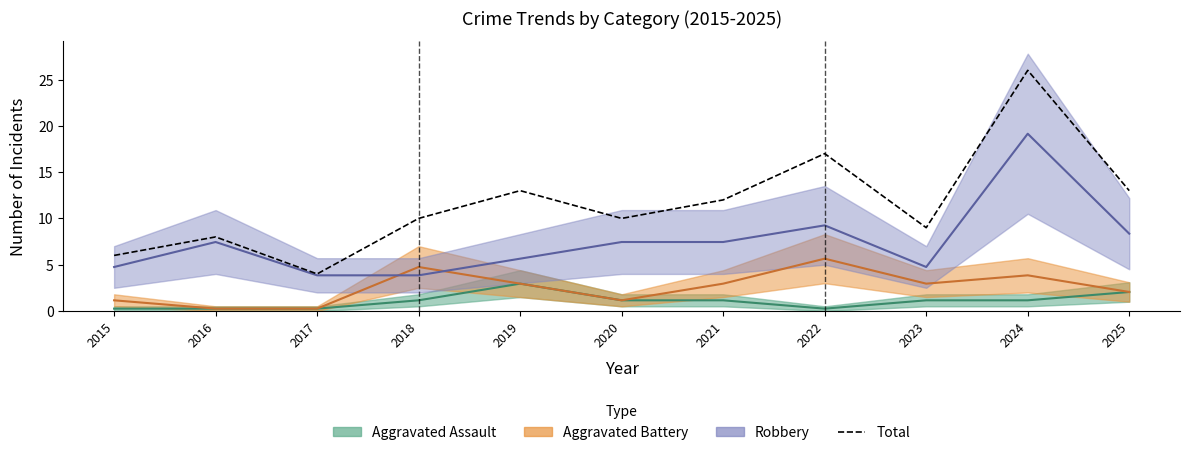

Reading right to left, what are all the values shown in this chart?

2025=13	2024=26	2023=9	2022=17	2021=12	2020=10	2019=13	2018=10	2017=4	2016=8	2015=6